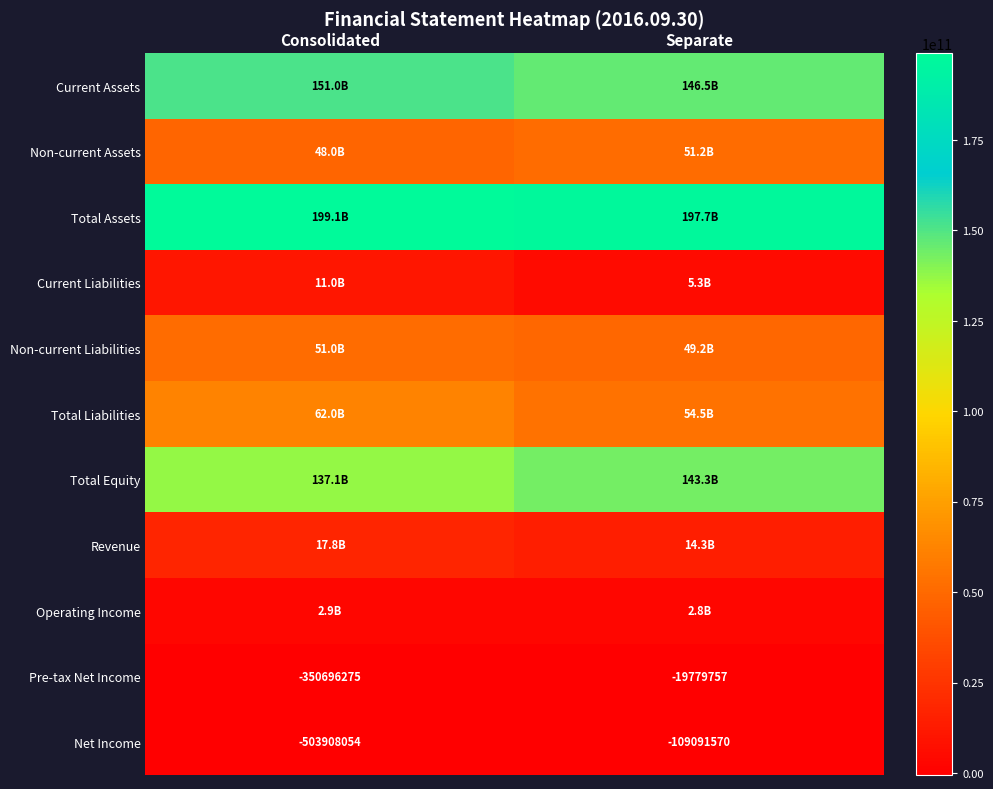

The Pre-tax Net Income series shows -350696275 at Consolidated. True or false?

True